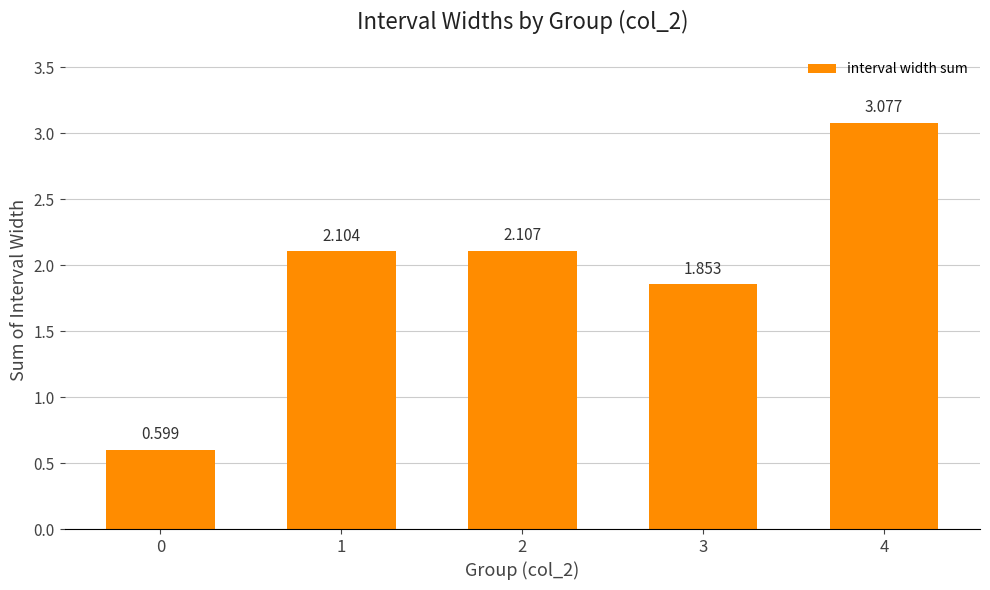

What is the minimum value shown in the chart?

0.6